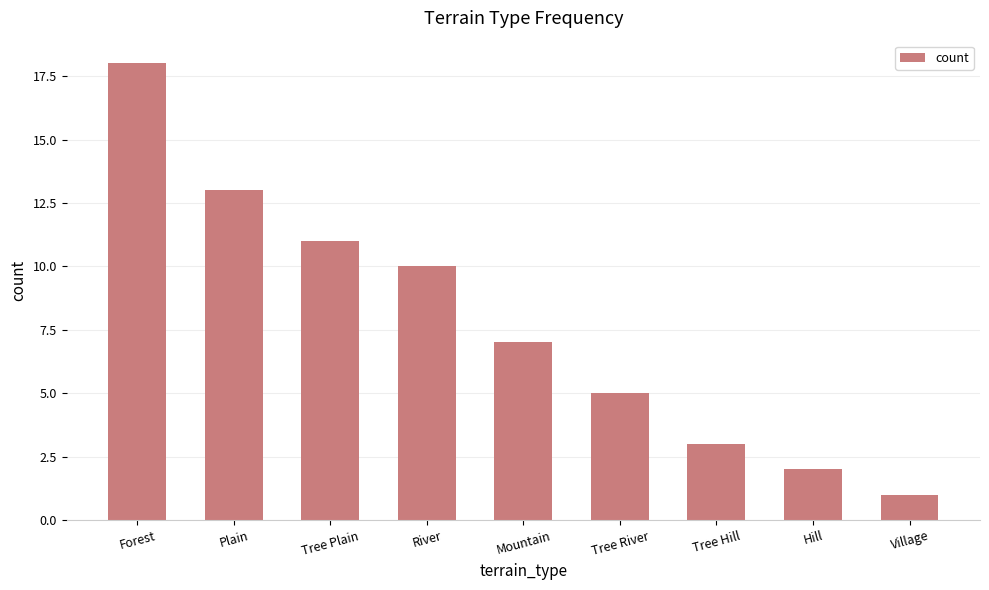

What is the greatest value displayed?

18